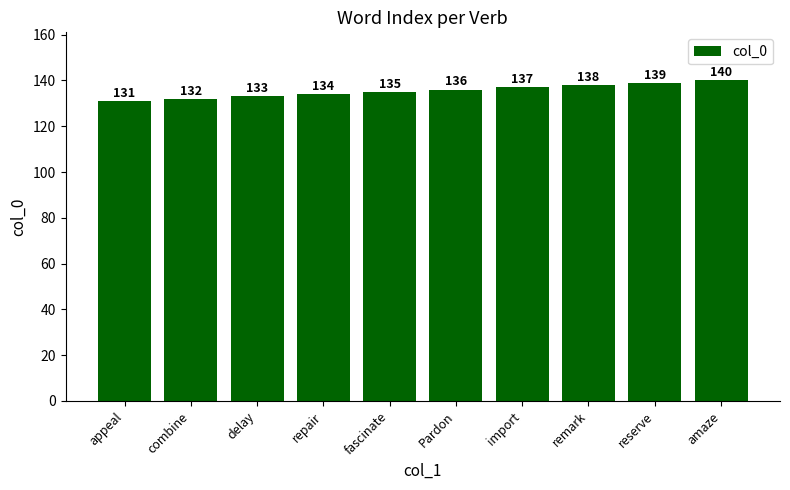

At which label is the value closest to 135?

fascinate